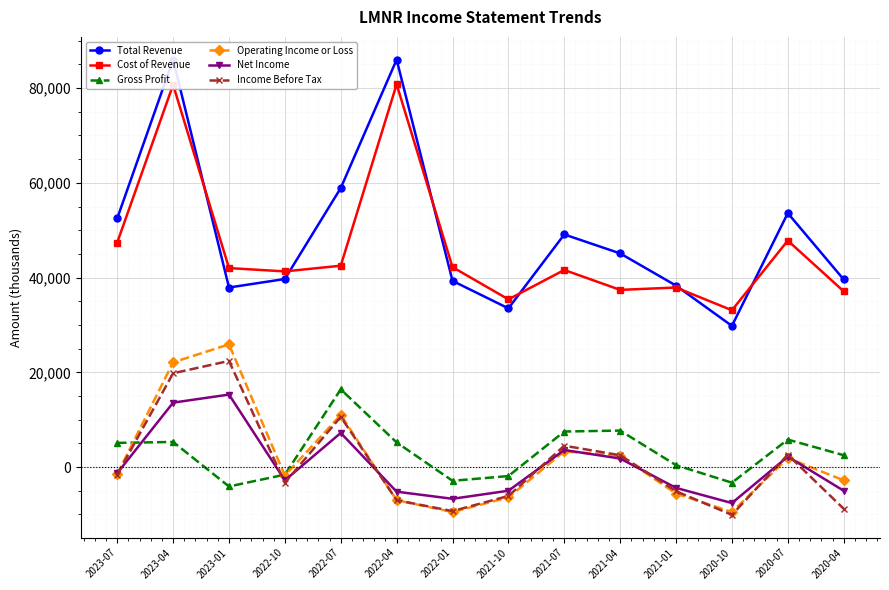

True or false: Cost of Revenue has more than 0 interior local peaks.

True